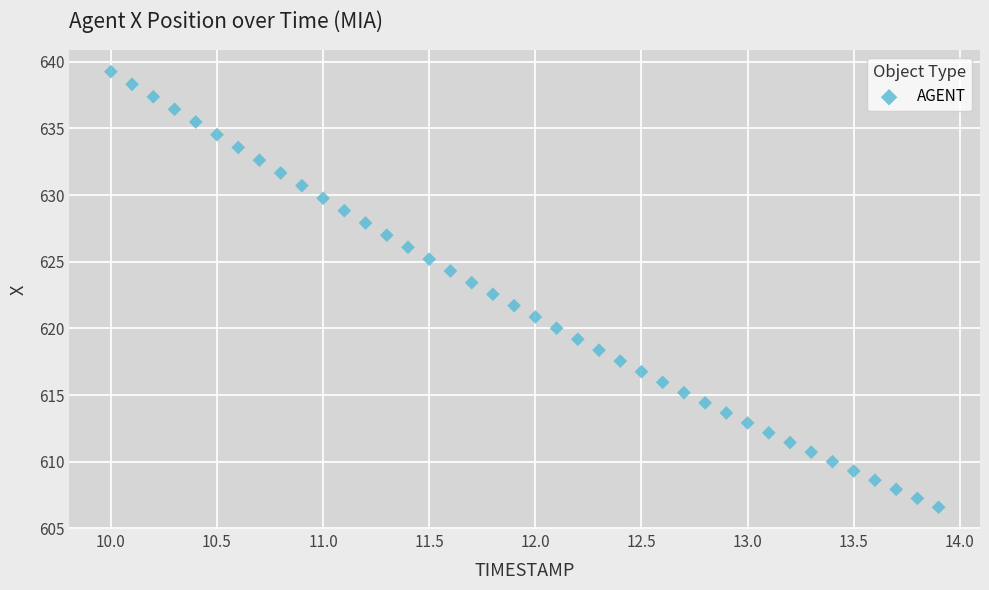

What is the range of Y values (max minus min)?

32.7